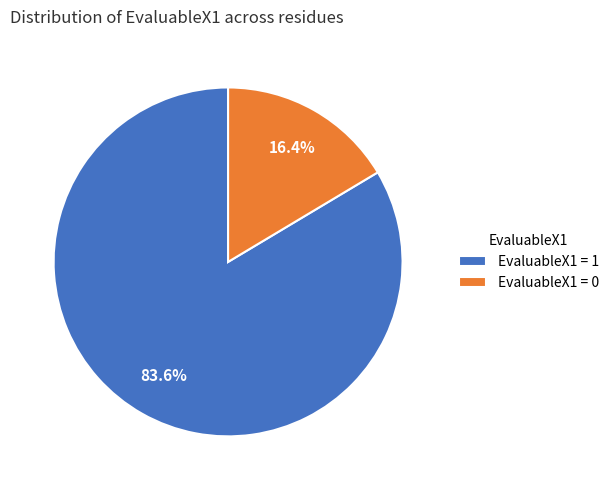

Between EvaluableX1 = 0 and EvaluableX1 = 1, which is larger?

EvaluableX1 = 1